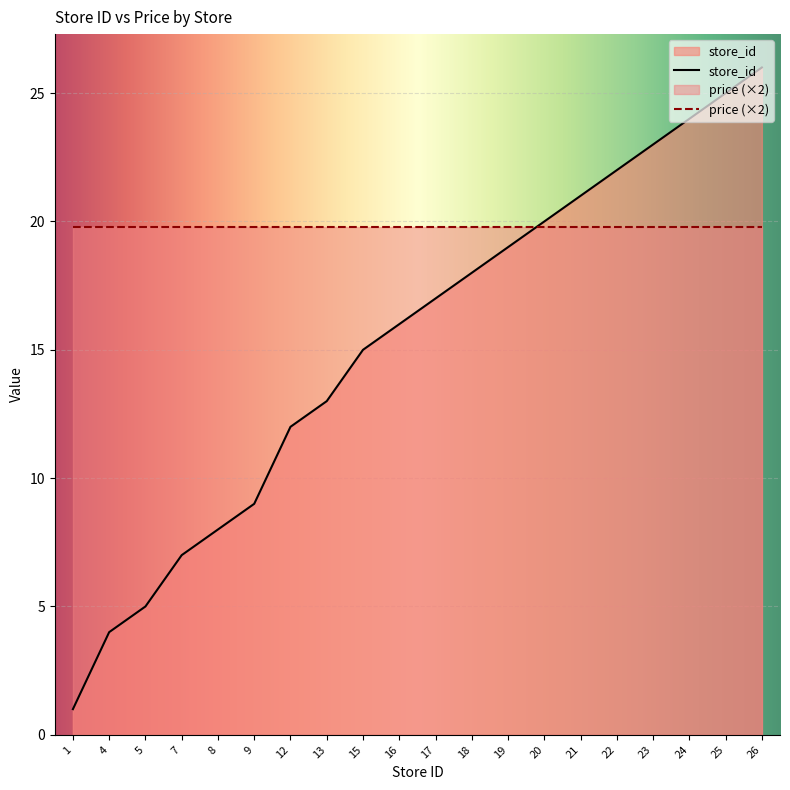

The chart shows a value of 17 at 17. True or false?

True